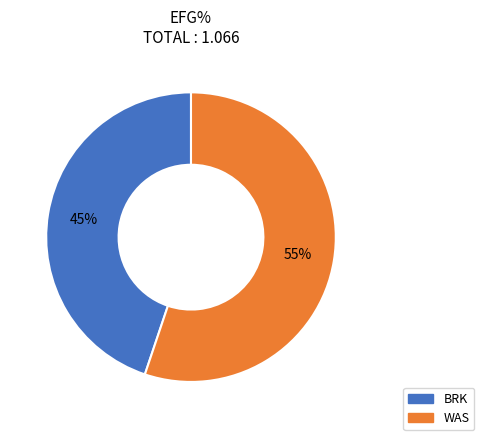

To the nearest percent, what portion does BRK represent?

45%